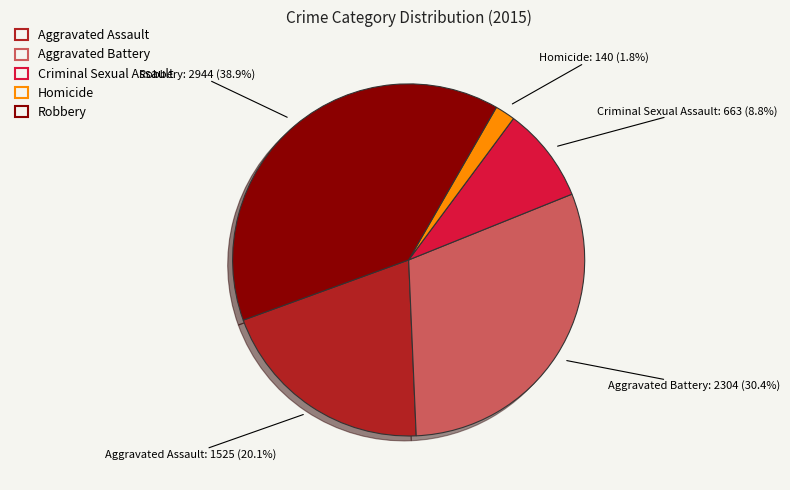

Is it true that Robbery is 33% of the pie?

False